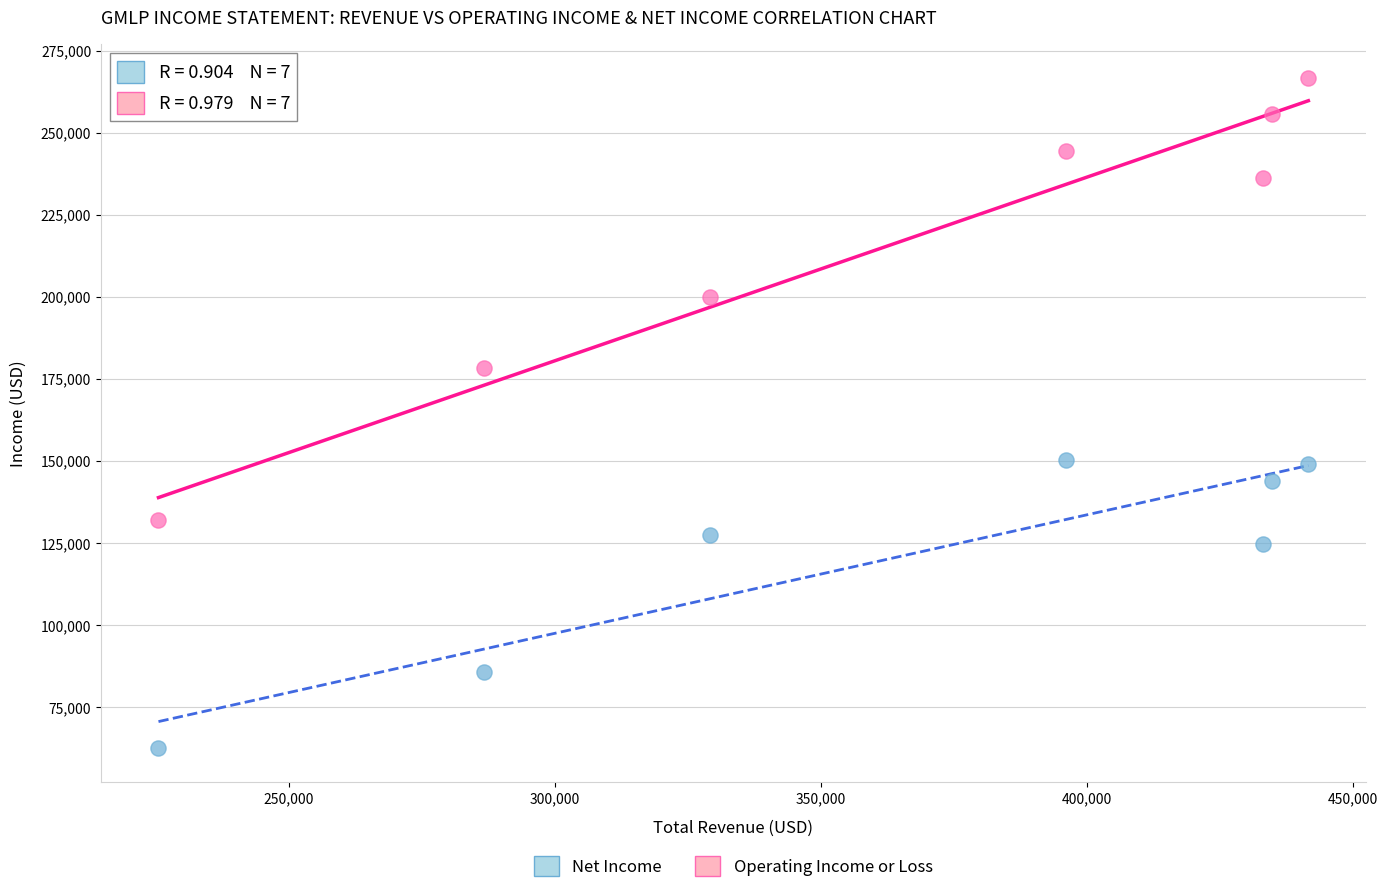

What are all the series names shown in the legend?

Net Income, Operating Income or Loss